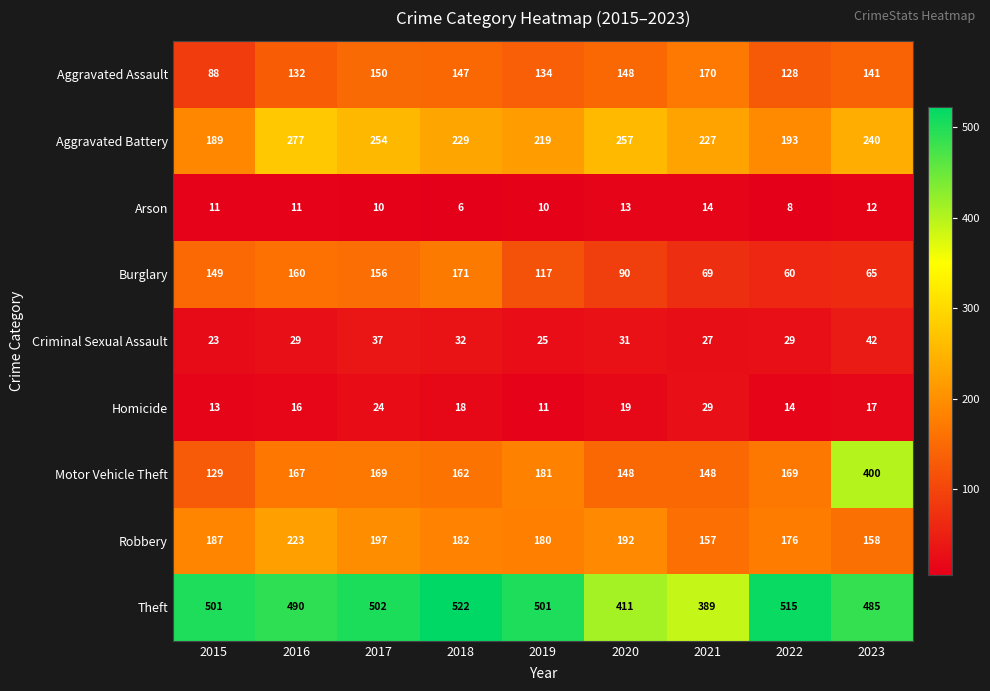

At which category is the sum across all series the highest?

2023